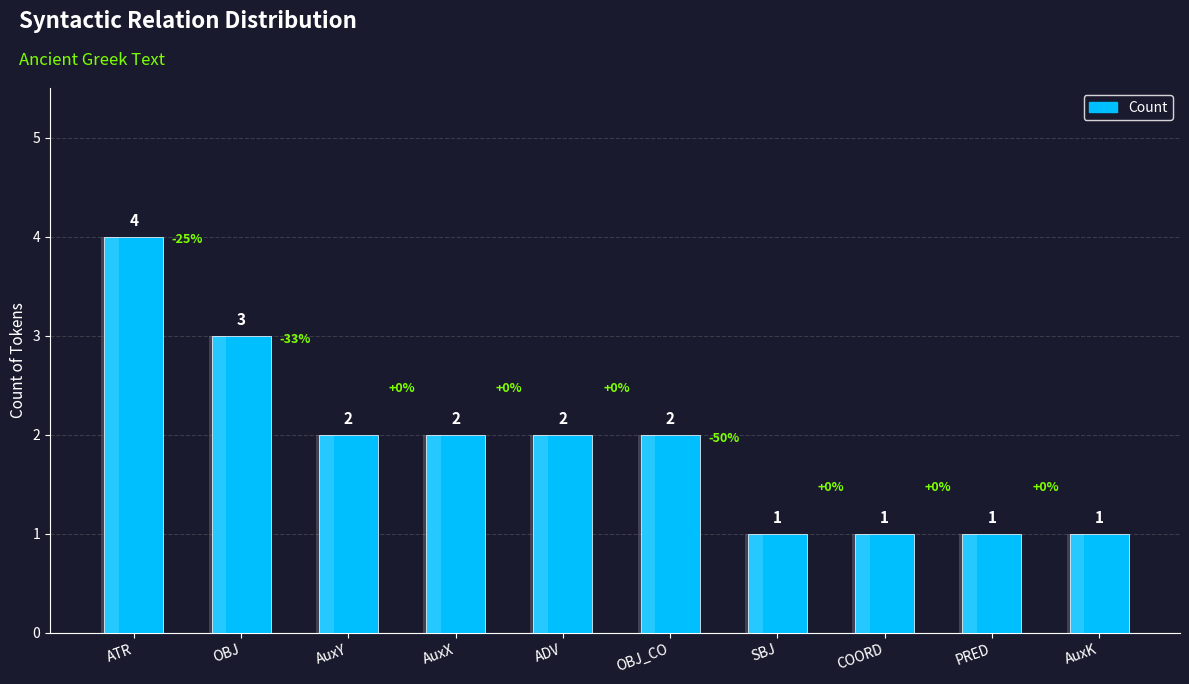

What is the value of the 10th bar from the left?

1